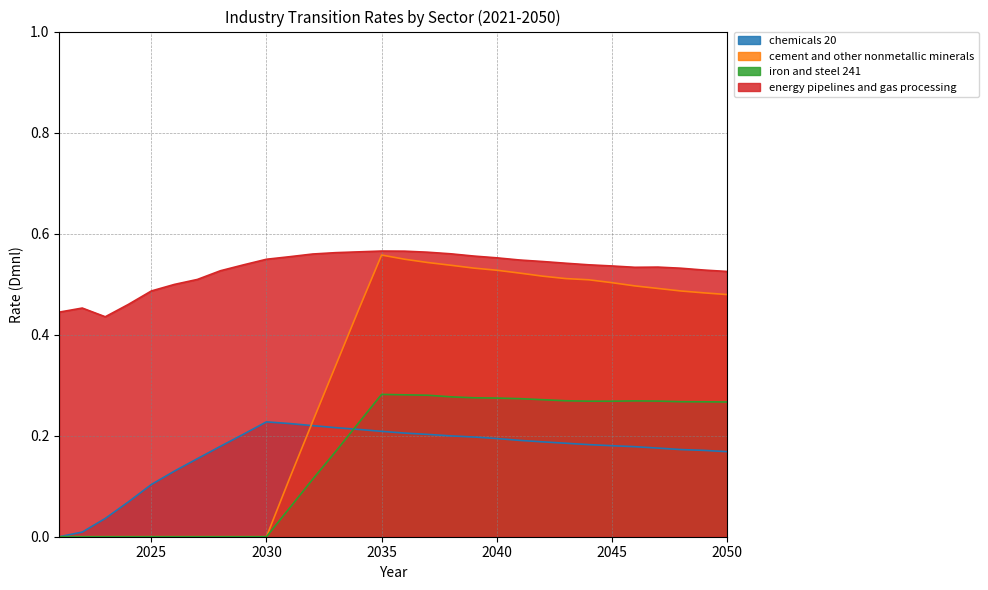

Does the chart have visible grid lines?

Yes